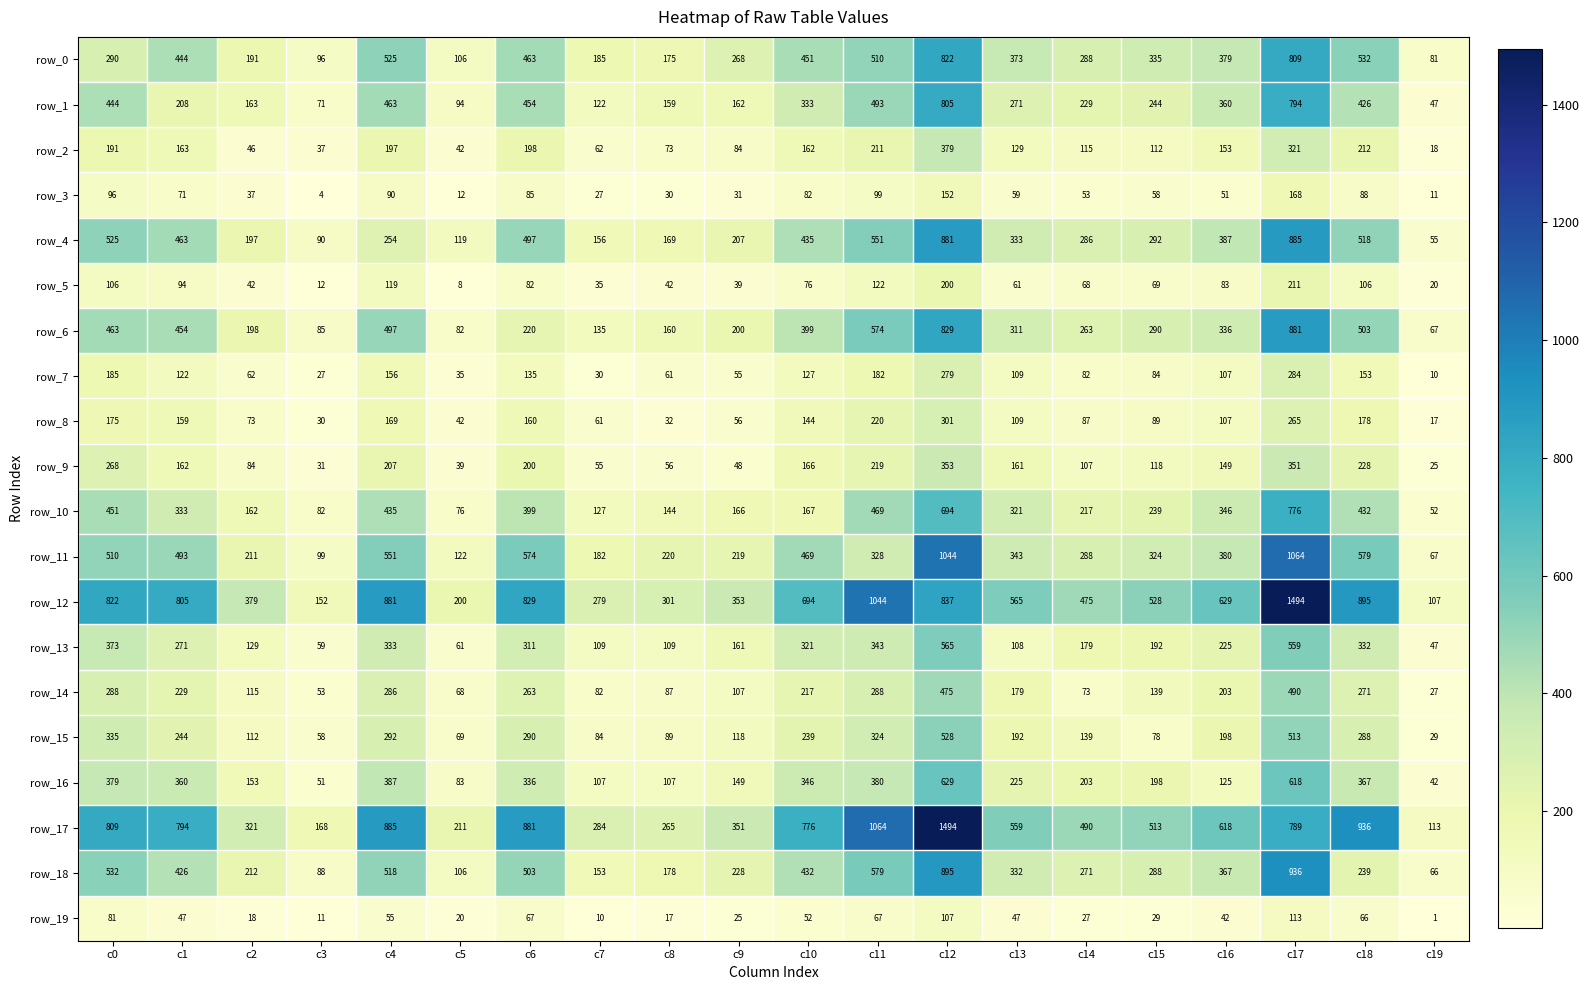

Reading right to left, transcribe all the data shown in this chart.

row_0: c19=81	c18=532	c17=809	c16=379	c15=335	c14=288	c13=373	c12=822	c11=510	c10=451	c9=268	c8=175	c7=185	c6=463	c5=106	c4=525	c3=96	c2=191	c1=444	c0=290
row_1: c19=47	c18=426	c17=794	c16=360	c15=244	c14=229	c13=271	c12=805	c11=493	c10=333	c9=162	c8=159	c7=122	c6=454	c5=94	c4=463	c3=71	c2=163	c1=208	c0=444
row_2: c19=18	c18=212	c17=321	c16=153	c15=112	c14=115	c13=129	c12=379	c11=211	c10=162	c9=84	c8=73	c7=62	c6=198	c5=42	c4=197	c3=37	c2=46	c1=163	c0=191
row_3: c19=11	c18=88	c17=168	c16=51	c15=58	c14=53	c13=59	c12=152	c11=99	c10=82	c9=31	c8=30	c7=27	c6=85	c5=12	c4=90	c3=4	c2=37	c1=71	c0=96
row_4: c19=55	c18=518	c17=885	c16=387	c15=292	c14=286	c13=333	c12=881	c11=551	c10=435	c9=207	c8=169	c7=156	c6=497	c5=119	c4=254	c3=90	c2=197	c1=463	c0=525
row_5: c19=20	c18=106	c17=211	c16=83	c15=69	c14=68	c13=61	c12=200	c11=122	c10=76	c9=39	c8=42	c7=35	c6=82	c5=8	c4=119	c3=12	c2=42	c1=94	c0=106
row_6: c19=67	c18=503	c17=881	c16=336	c15=290	c14=263	c13=311	c12=829	c11=574	c10=399	c9=200	c8=160	c7=135	c6=220	c5=82	c4=497	c3=85	c2=198	c1=454	c0=463
row_7: c19=10	c18=153	c17=284	c16=107	c15=84	c14=82	c13=109	c12=279	c11=182	c10=127	c9=55	c8=61	c7=30	c6=135	c5=35	c4=156	c3=27	c2=62	c1=122	c0=185
row_8: c19=17	c18=178	c17=265	c16=107	c15=89	c14=87	c13=109	c12=301	c11=220	c10=144	c9=56	c8=32	c7=61	c6=160	c5=42	c4=169	c3=30	c2=73	c1=159	c0=175
row_9: c19=25	c18=228	c17=351	c16=149	c15=118	c14=107	c13=161	c12=353	c11=219	c10=166	c9=48	c8=56	c7=55	c6=200	c5=39	c4=207	c3=31	c2=84	c1=162	c0=268
row_10: c19=52	c18=432	c17=776	c16=346	c15=239	c14=217	c13=321	c12=694	c11=469	c10=167	c9=166	c8=144	c7=127	c6=399	c5=76	c4=435	c3=82	c2=162	c1=333	c0=451
row_11: c19=67	c18=579	c17=1064	c16=380	c15=324	c14=288	c13=343	c12=1044	c11=328	c10=469	c9=219	c8=220	c7=182	c6=574	c5=122	c4=551	c3=99	c2=211	c1=493	c0=510
row_12: c19=107	c18=895	c17=1494	c16=629	c15=528	c14=475	c13=565	c12=837	c11=1044	c10=694	c9=353	c8=301	c7=279	c6=829	c5=200	c4=881	c3=152	c2=379	c1=805	c0=822
row_13: c19=47	c18=332	c17=559	c16=225	c15=192	c14=179	c13=108	c12=565	c11=343	c10=321	c9=161	c8=109	c7=109	c6=311	c5=61	c4=333	c3=59	c2=129	c1=271	c0=373
row_14: c19=27	c18=271	c17=490	c16=203	c15=139	c14=73	c13=179	c12=475	c11=288	c10=217	c9=107	c8=87	c7=82	c6=263	c5=68	c4=286	c3=53	c2=115	c1=229	c0=288
row_15: c19=29	c18=288	c17=513	c16=198	c15=78	c14=139	c13=192	c12=528	c11=324	c10=239	c9=118	c8=89	c7=84	c6=290	c5=69	c4=292	c3=58	c2=112	c1=244	c0=335
row_16: c19=42	c18=367	c17=618	c16=125	c15=198	c14=203	c13=225	c12=629	c11=380	c10=346	c9=149	c8=107	c7=107	c6=336	c5=83	c4=387	c3=51	c2=153	c1=360	c0=379
row_17: c19=113	c18=936	c17=789	c16=618	c15=513	c14=490	c13=559	c12=1494	c11=1064	c10=776	c9=351	c8=265	c7=284	c6=881	c5=211	c4=885	c3=168	c2=321	c1=794	c0=809
row_18: c19=66	c18=239	c17=936	c16=367	c15=288	c14=271	c13=332	c12=895	c11=579	c10=432	c9=228	c8=178	c7=153	c6=503	c5=106	c4=518	c3=88	c2=212	c1=426	c0=532
row_19: c19=1	c18=66	c17=113	c16=42	c15=29	c14=27	c13=47	c12=107	c11=67	c10=52	c9=25	c8=17	c7=10	c6=67	c5=20	c4=55	c3=11	c2=18	c1=47	c0=81